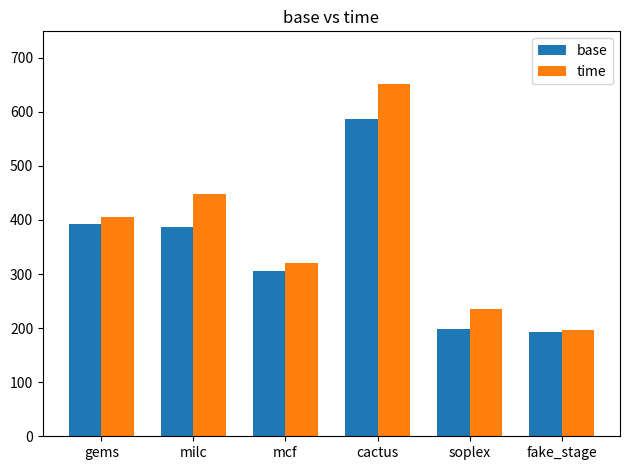

How many bars are there in total?

12